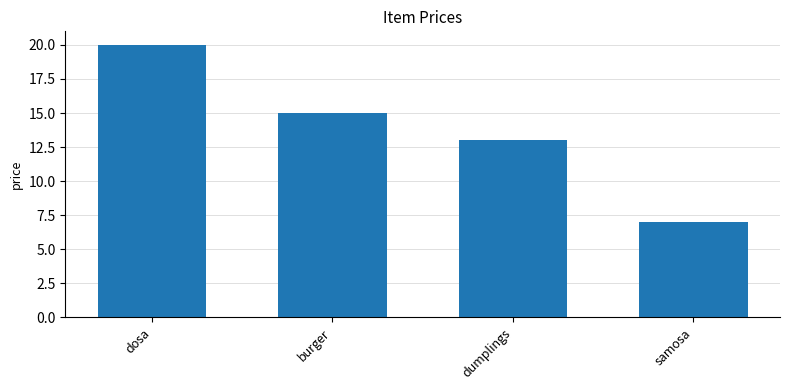

Between dosa and dumplings, which is larger?

dosa